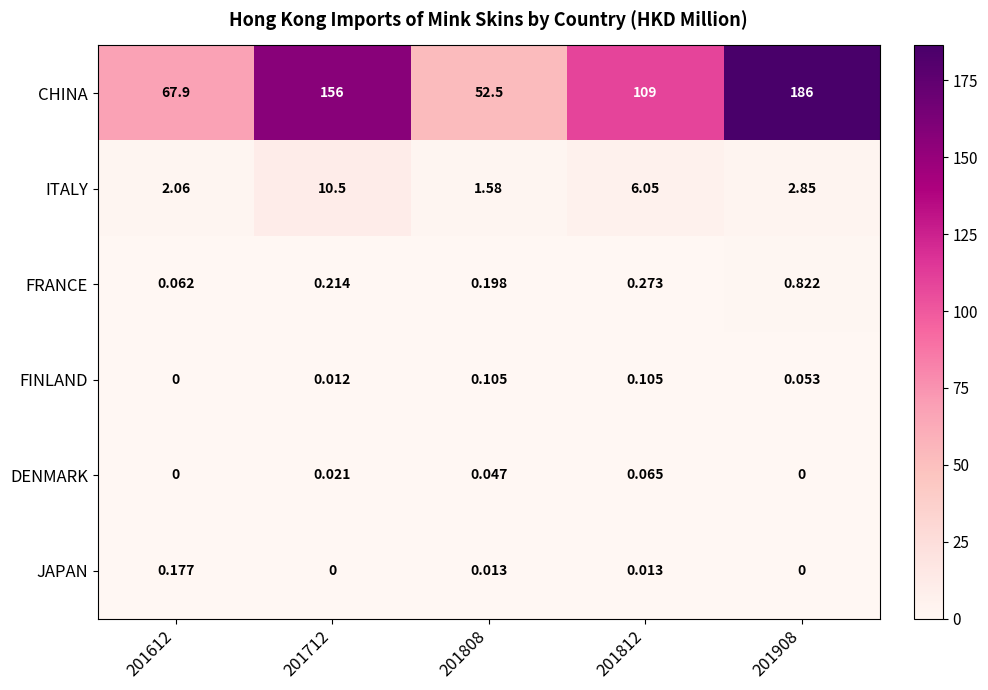

Rank the series at 201808 from highest to lowest value.

CHINA, ITALY, FRANCE, FINLAND, DENMARK, JAPAN